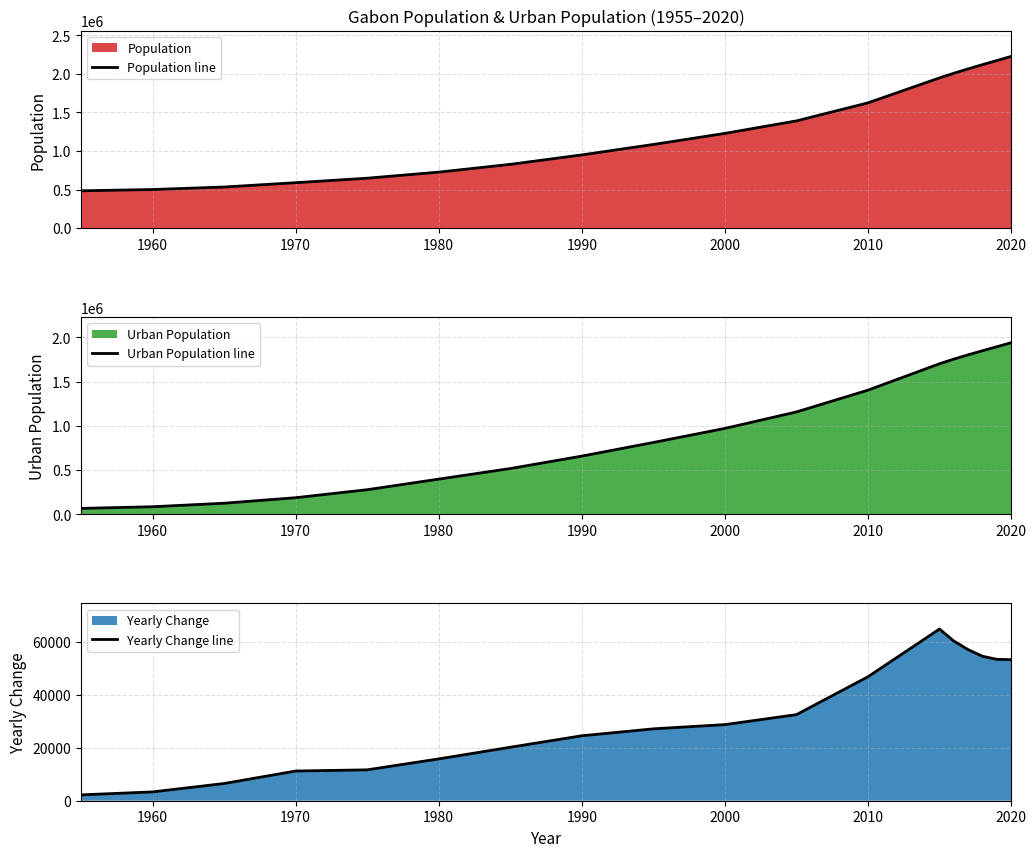

At how many categories does at least one series exceed 1723022?

6